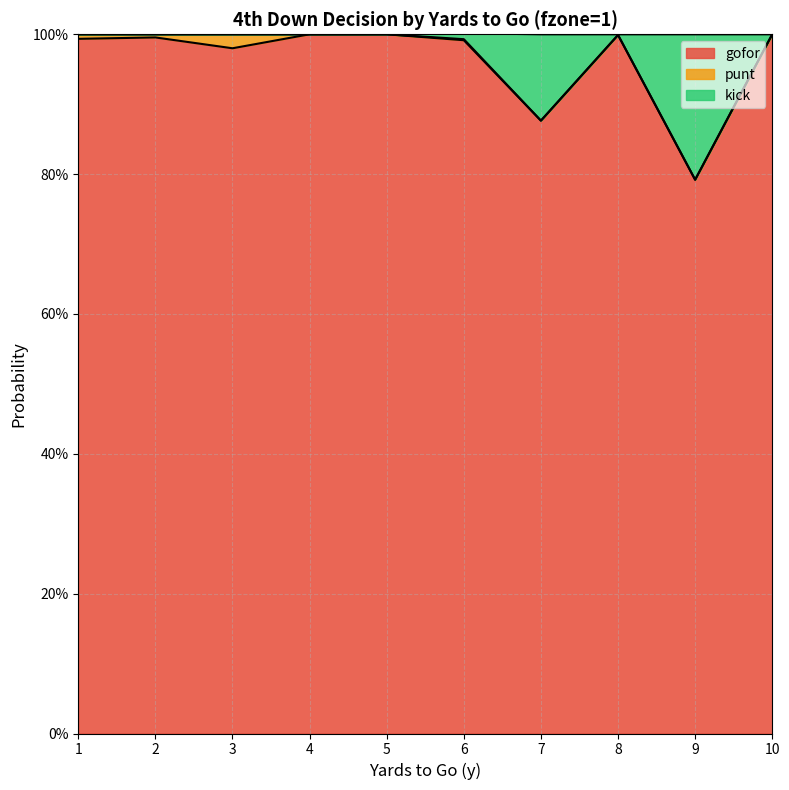

What is the difference between the second highest and second lowest values in the kick series?

0.1